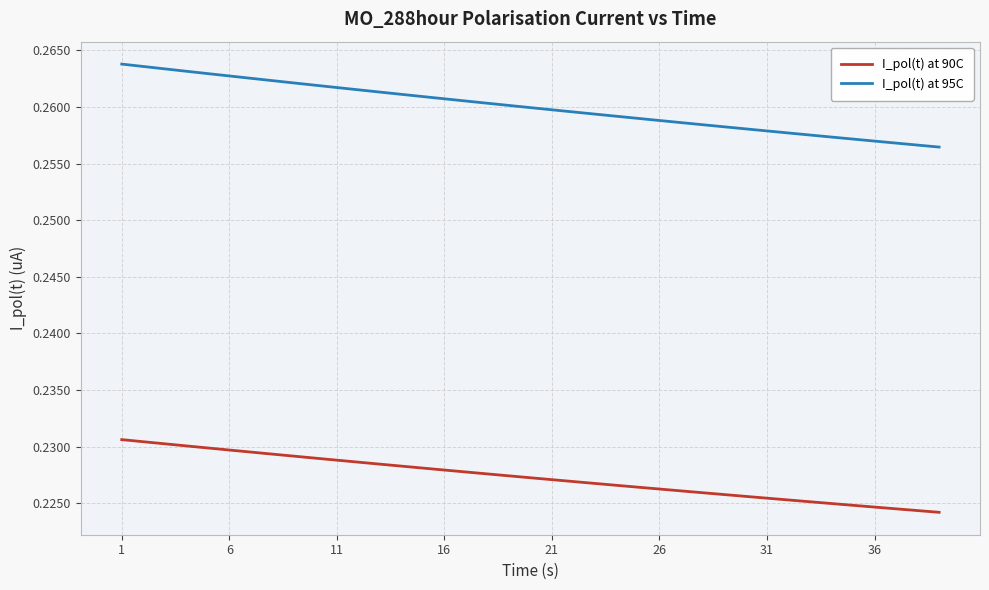

Does the chart display data point markers on the line(s)?

No